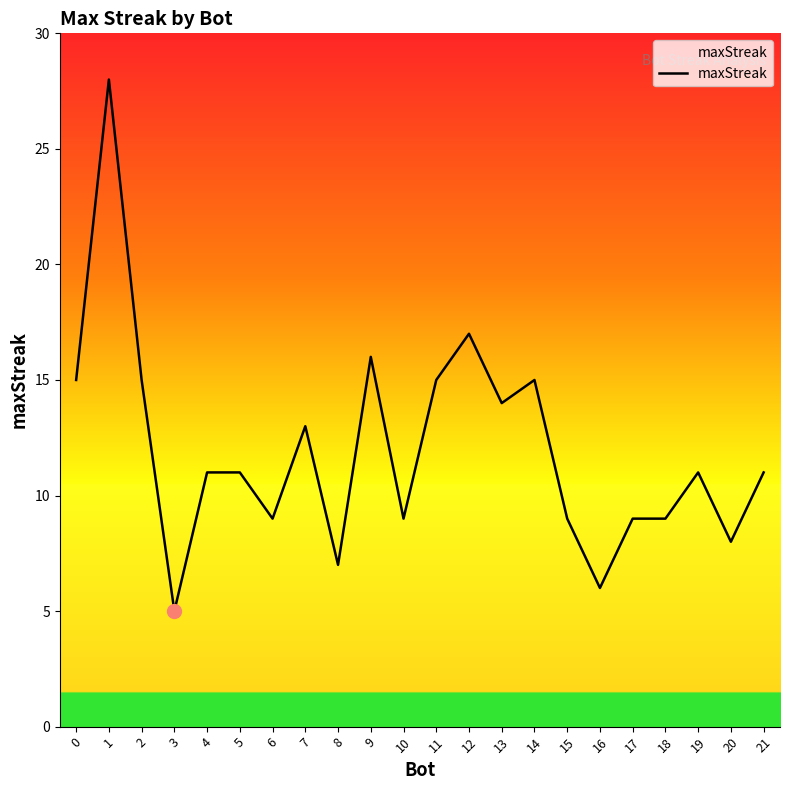

What is the ratio of the value at 2 to the value at 6?

1.7